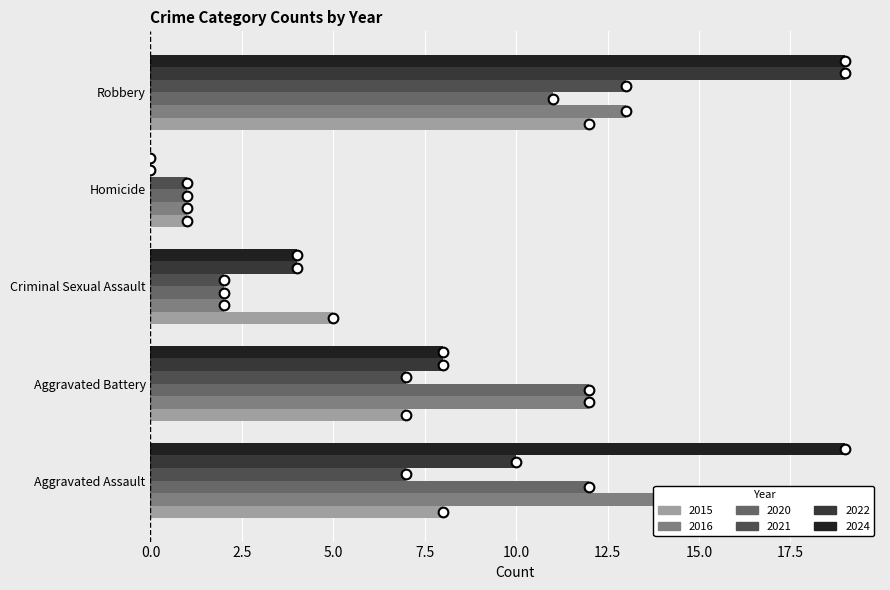

At how many categories does at least one series exceed 1?

4